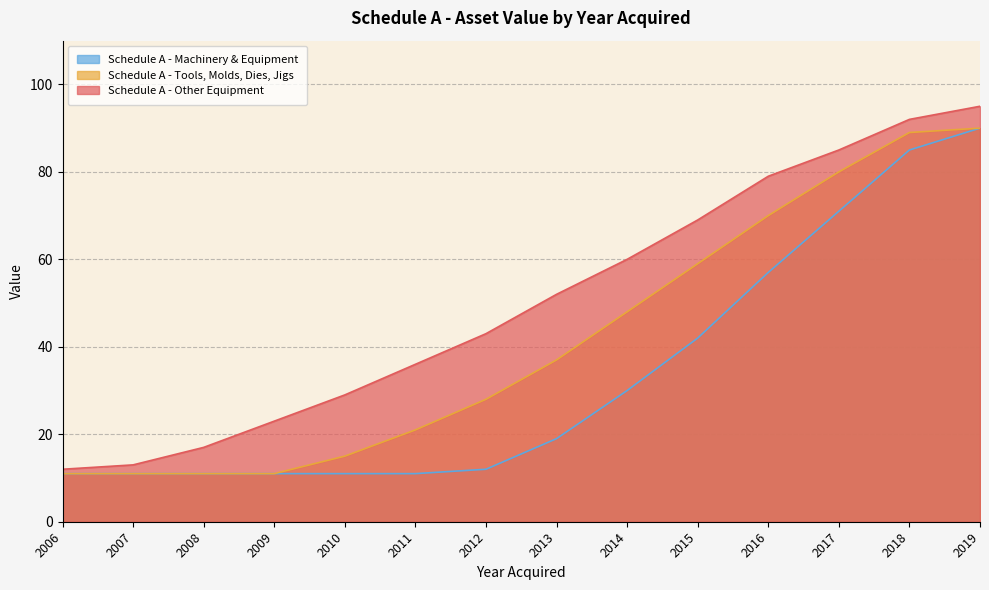

At which category is the sum across all series the highest?

2019